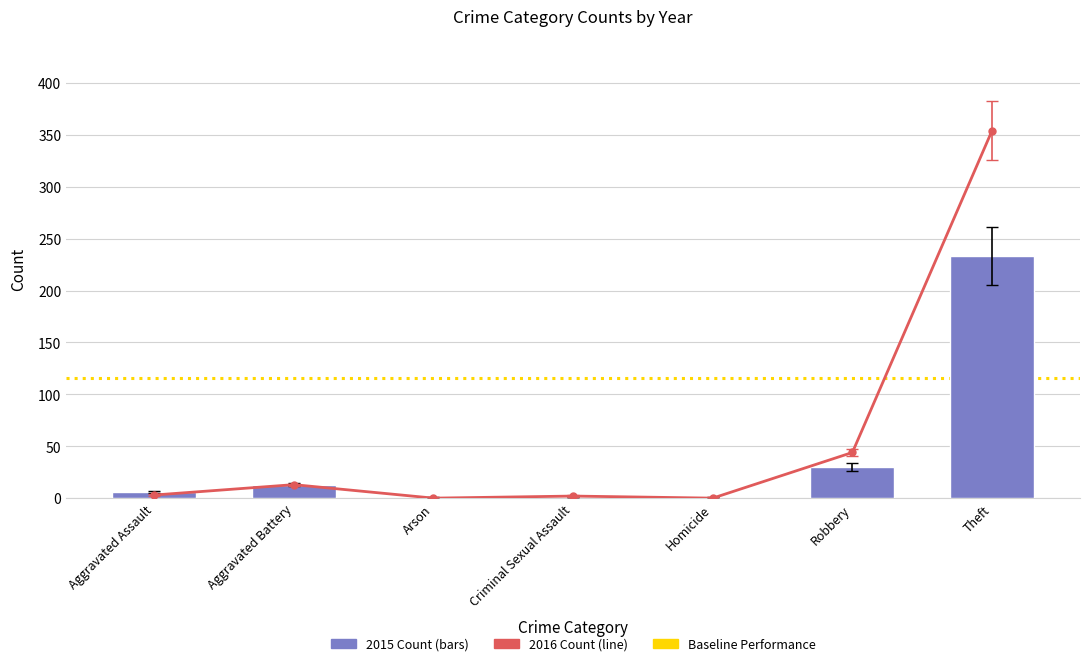

What is the label of the 3rd bar from the right?

Homicide